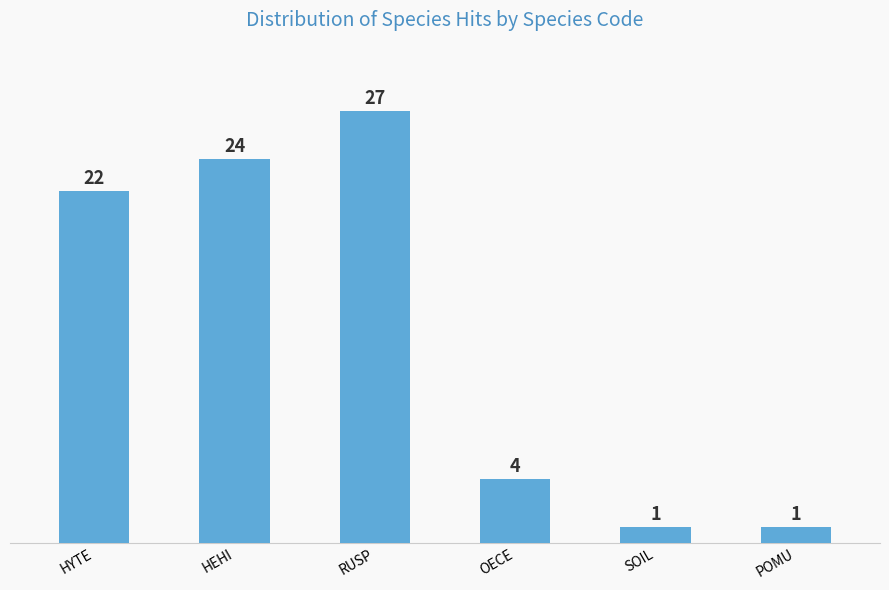

Where is the data nearest to the value 14?

HYTE